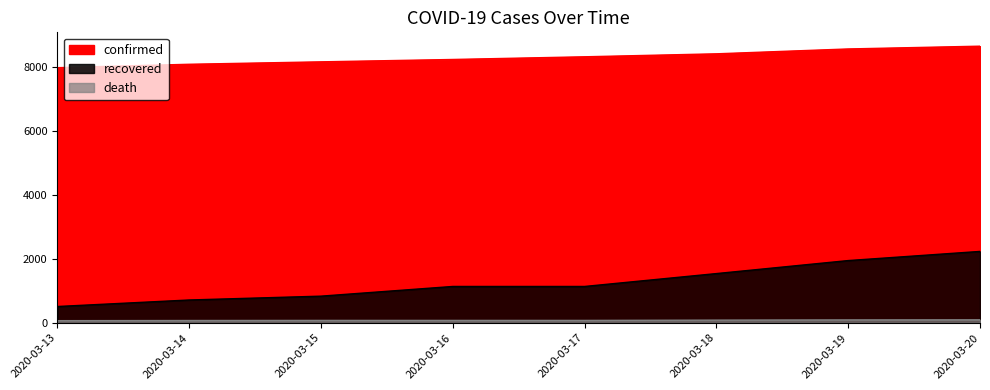

What is the lowest value of the death series?

67